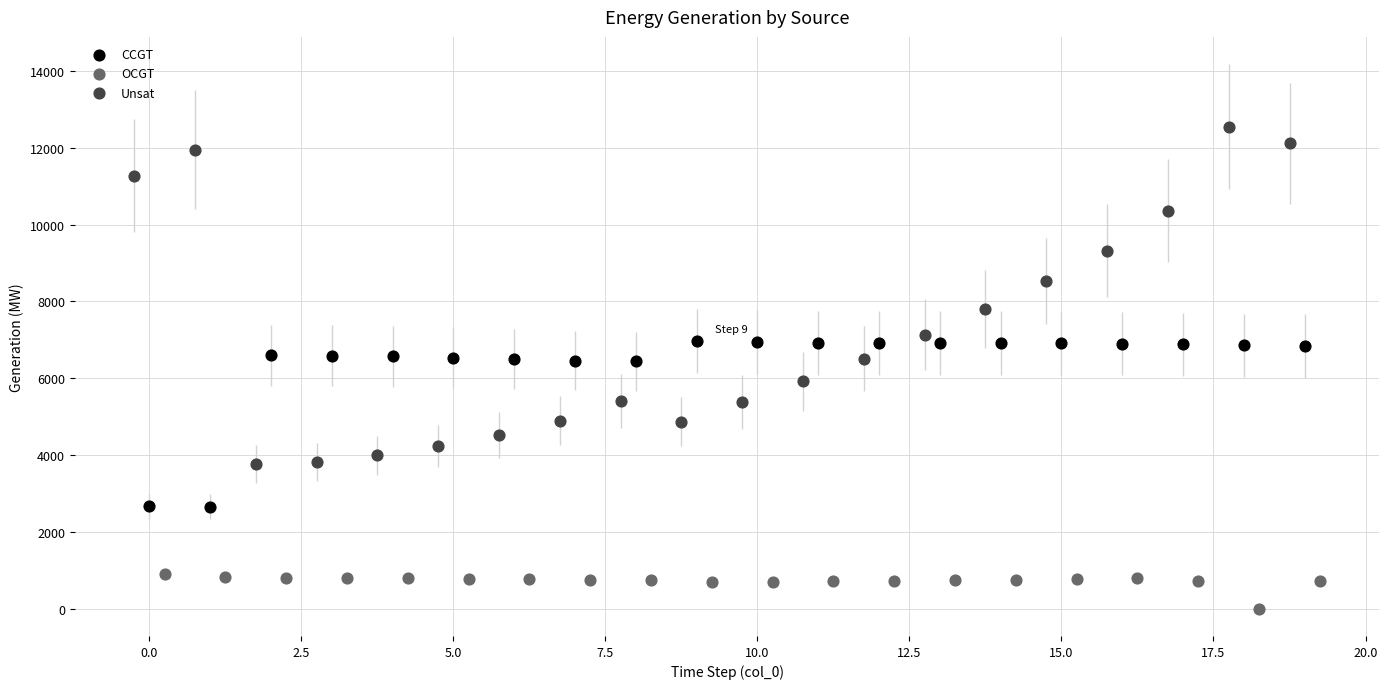

Which series contains the highest Y value?

Unsat